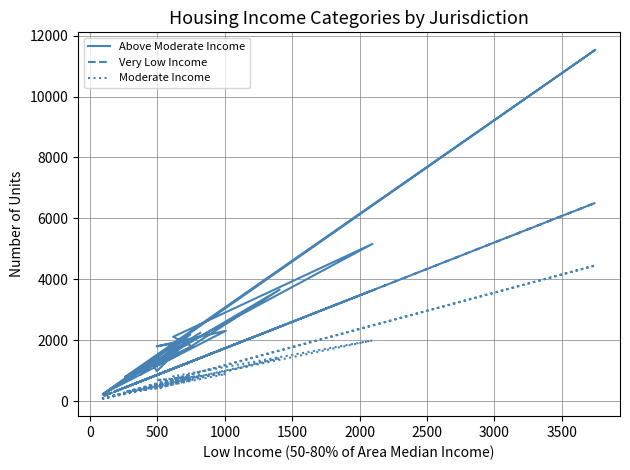

How many data points in Above Moderate Income are above 1799?

9